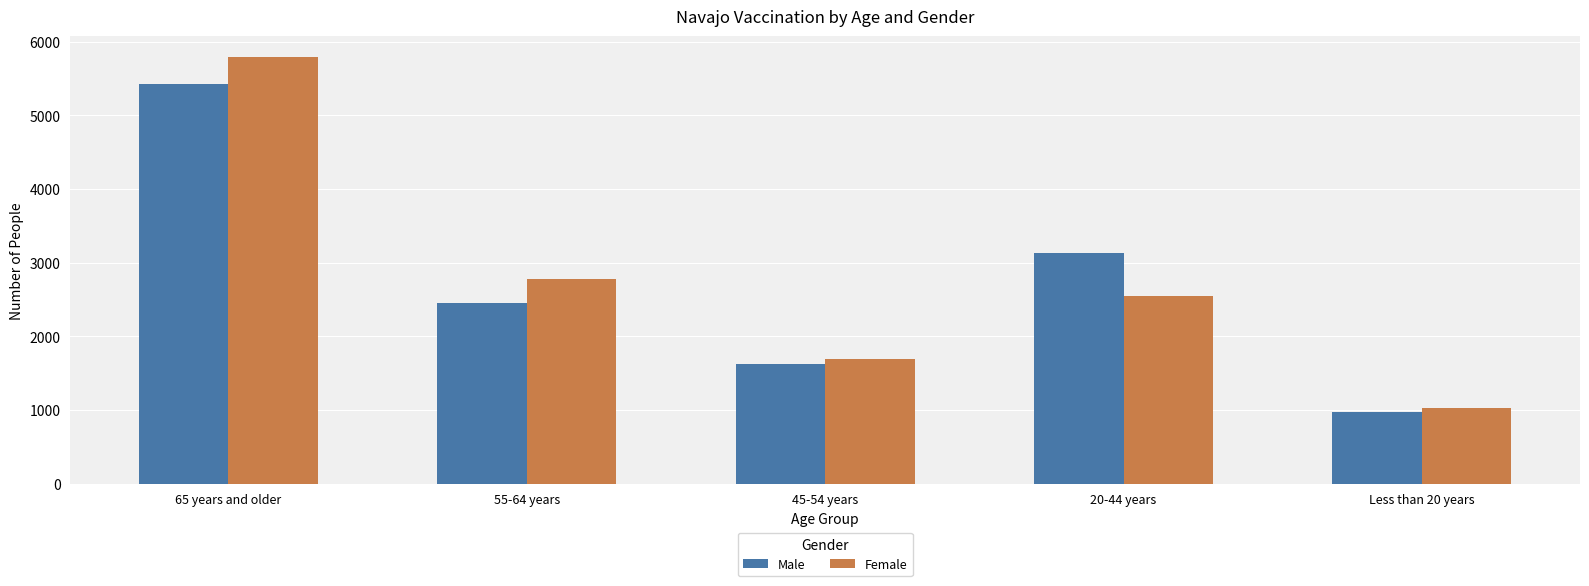

Rank the series at 20-44 years from highest to lowest value.

Male, Female